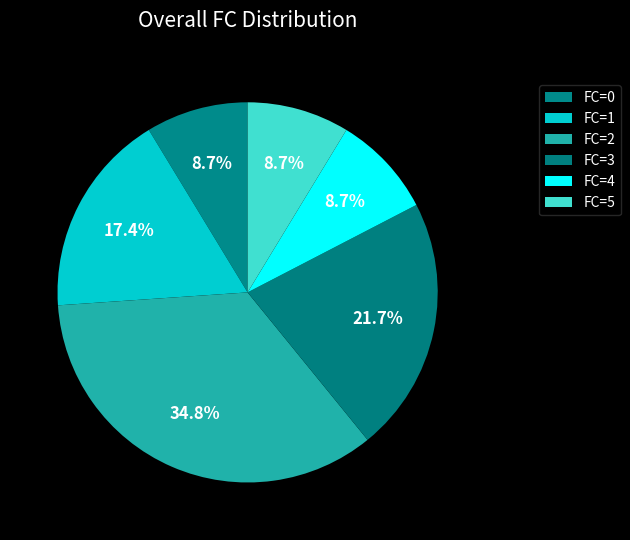

Count the number of slices in the pie.

6